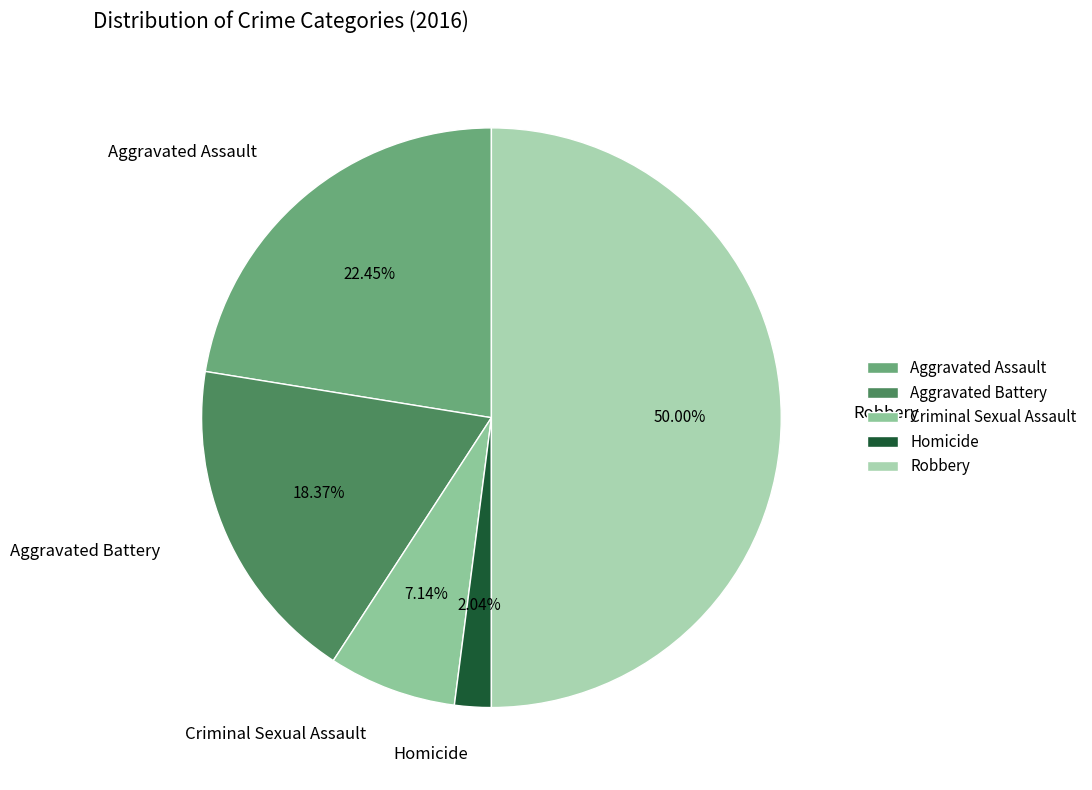

Count the number of slices in the pie.

5